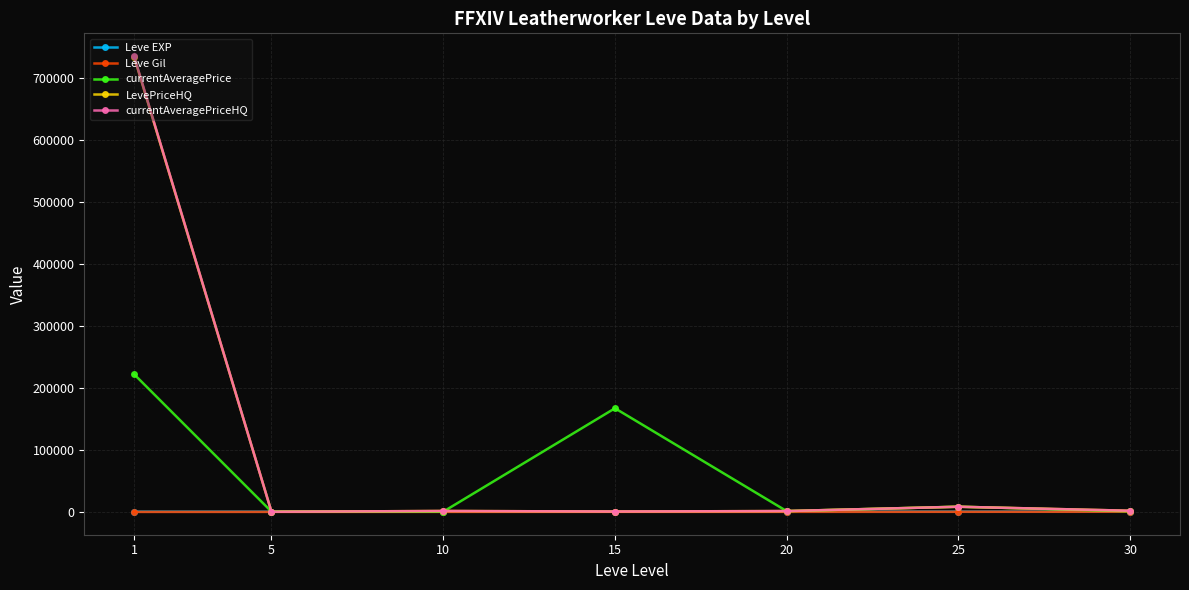

How many data points in Leve Gil are less than 214?

3